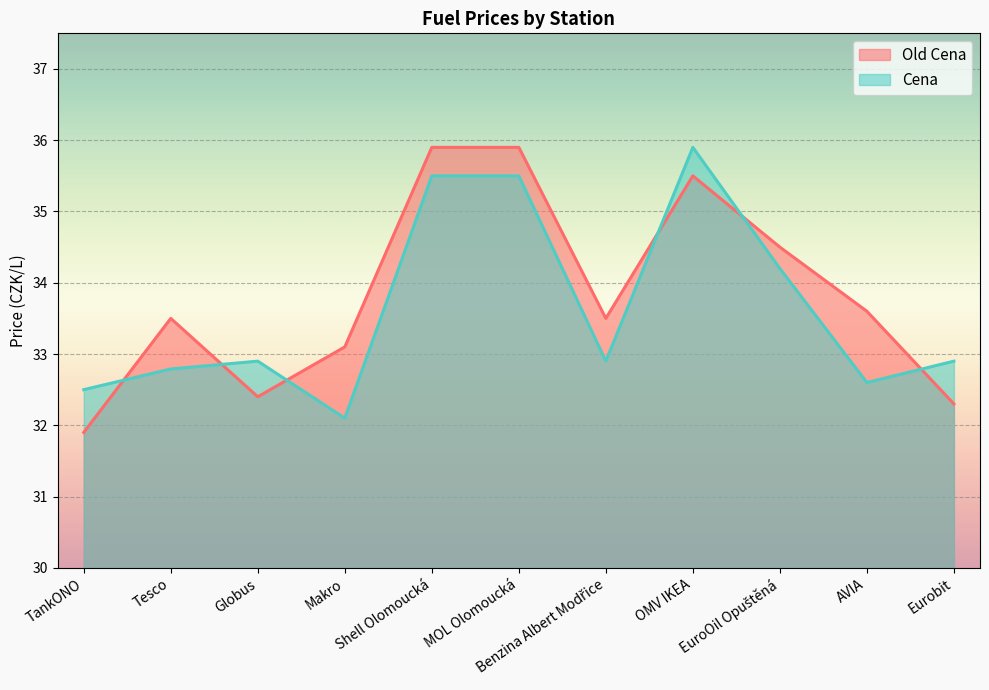

At EuroOil Opuštěná, list the series in order from largest to smallest.

Old Cena, Cena